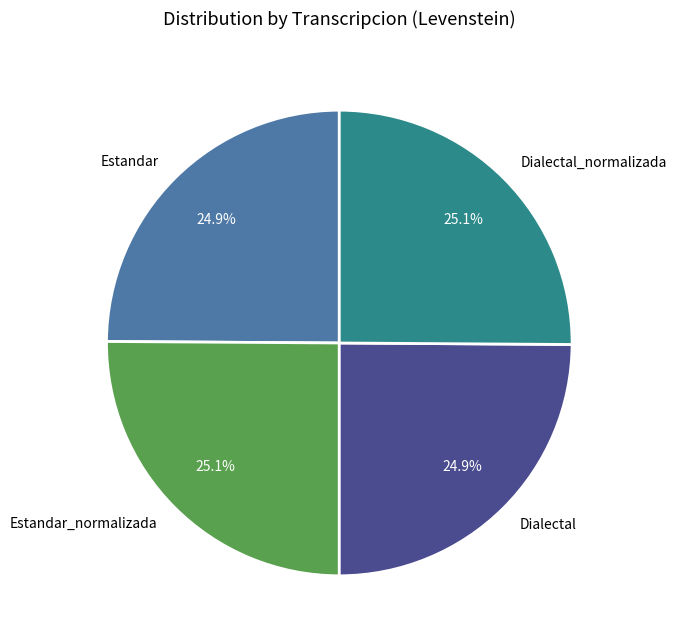

Does Estandar account for over 50% of the chart?

No